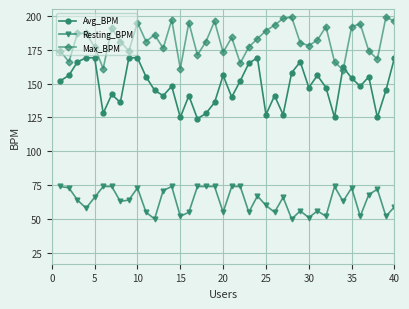

What is the difference between the maximum and second lowest values in the Max_BPM series?

38